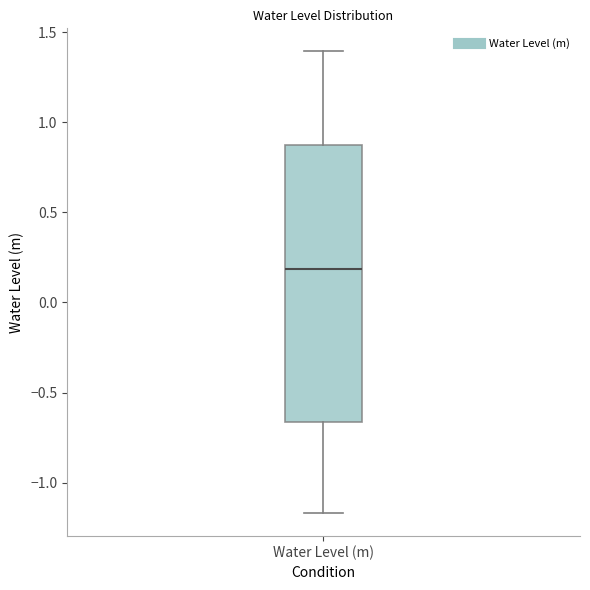

Read this box plot against the y-axis: the position of the median line, the range covered by the box, and the ends of both whiskers. The values are not printed on the chart, so give them approximately, as read against the axis.

median 0.20, box -0.65 to 0.85, whiskers -1.15 to 1.40